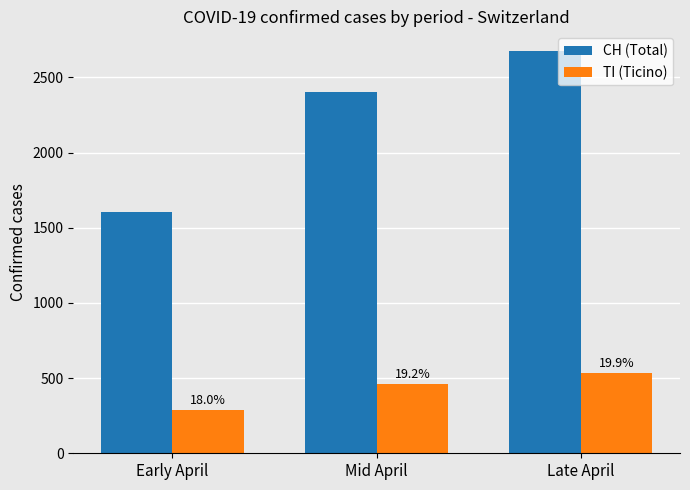

Rank the series by their maximum value, from lowest to highest.

TI (Ticino), CH (Total)